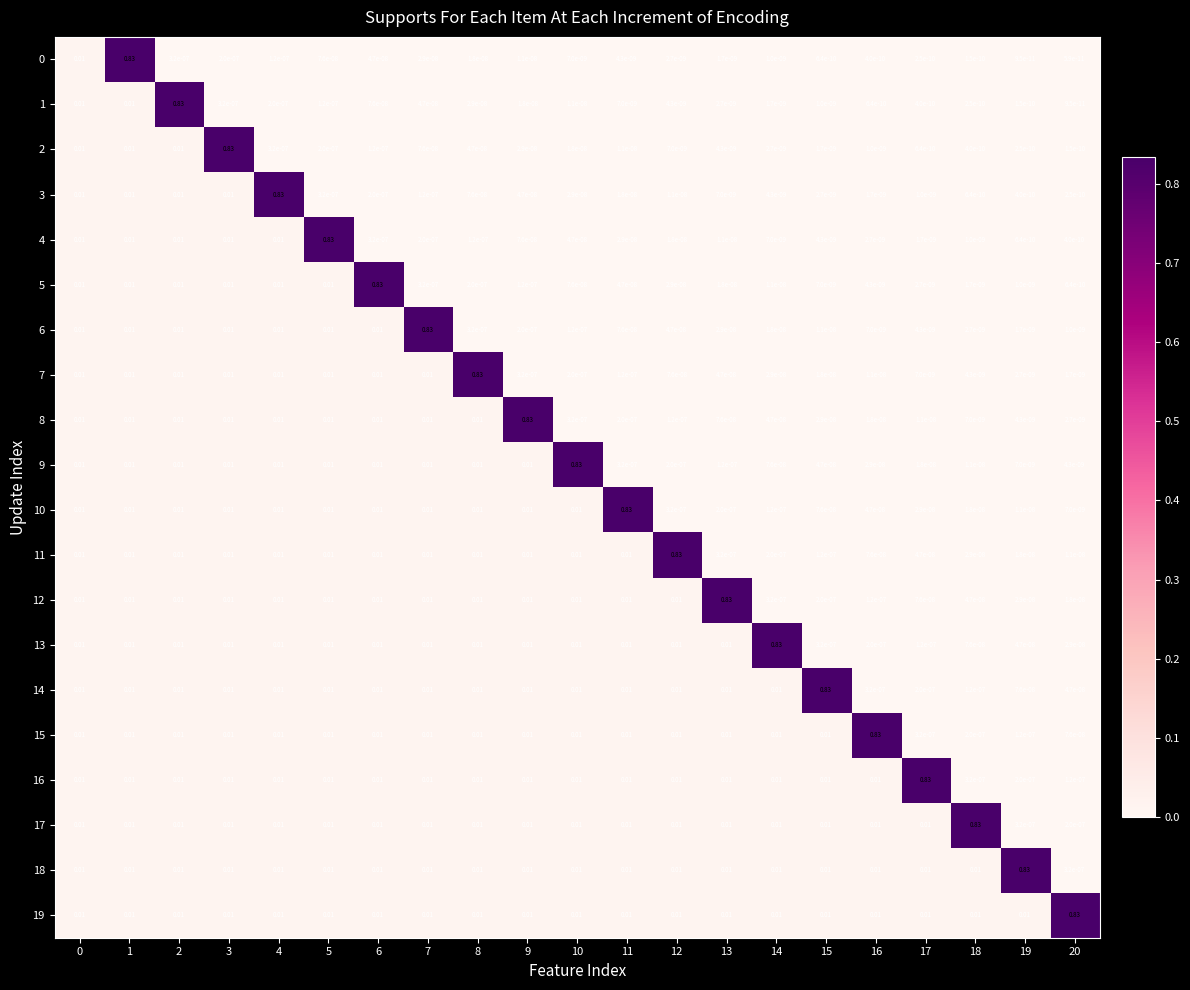

At which category does the chart reach its minimum across all series?

20